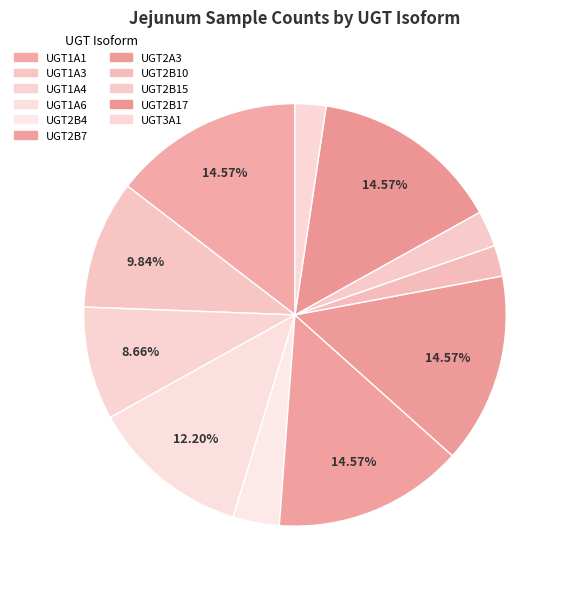

How many segments does this pie chart have?

11